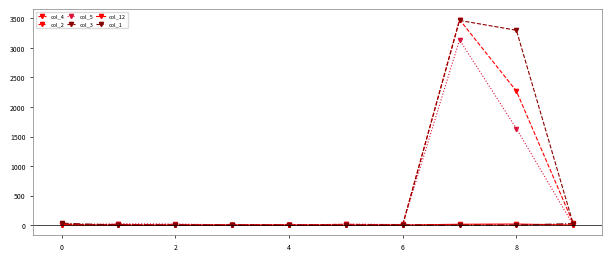

Which series has the largest range (max minus min)?

col_4